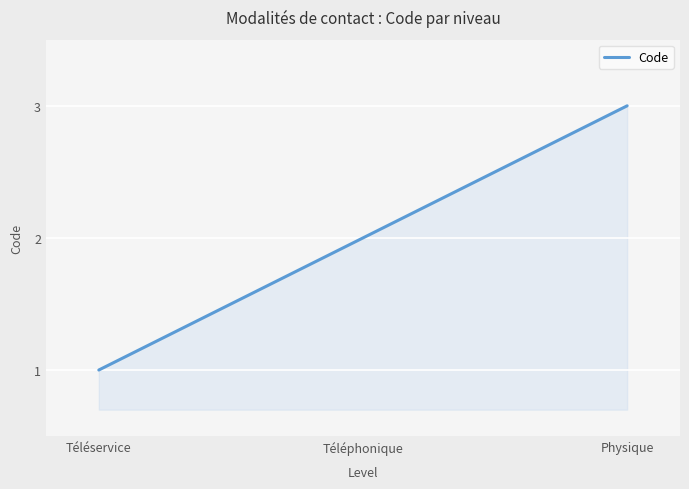

How many lines are shown in the chart?

1